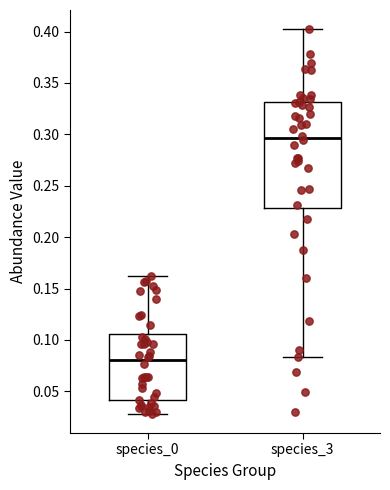

Reading left to right, read every box against the y-axis: the position of its median line, the range the box covers, and the ends of its whiskers. The values are not printed on the chart, so give them approximately, as read against the axis.

species_0: median 0.080, box 0.040 to 0.105, whiskers 0.030 to 0.160
species_3: median 0.295, box 0.230 to 0.330, whiskers 0.085 to 0.400